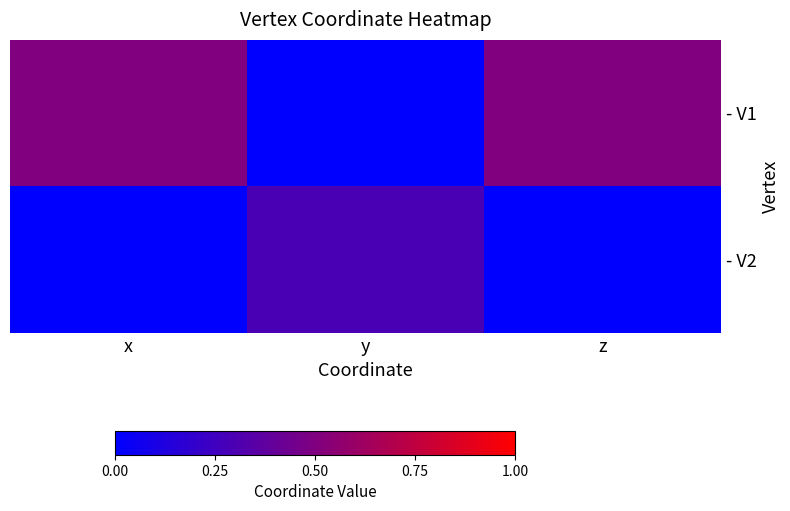

At how many categories does at least one series exceed 0?

3